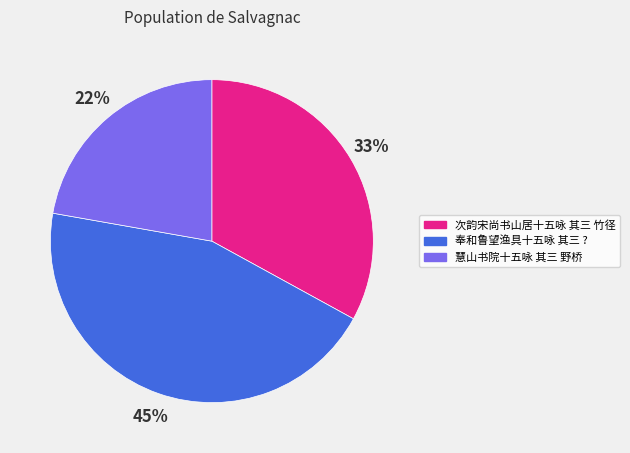

Do 慧山书院十五咏 其三 野桥 and 奉和鲁望渔具十五咏 其三 ? together represent more than half of the pie?

Yes